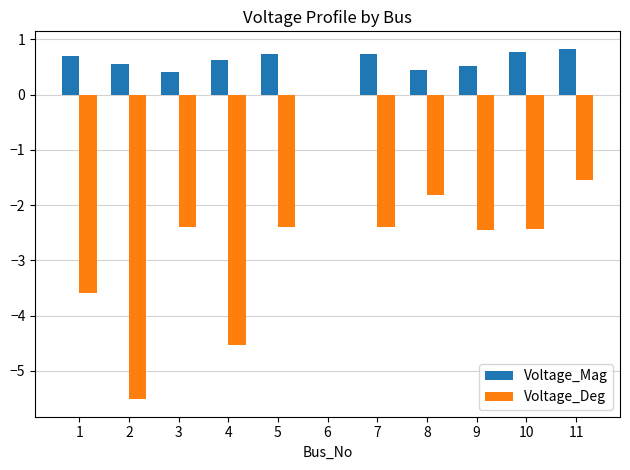

What is the greatest value displayed?

0.8